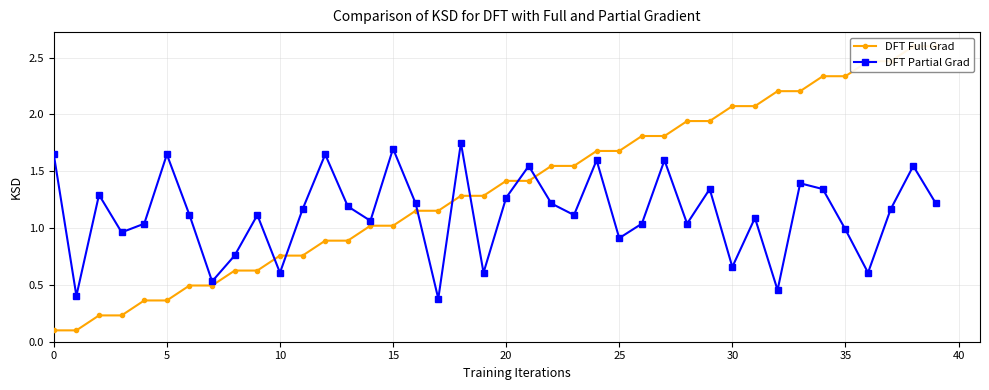

Which series has the largest total across all categories?

source_state